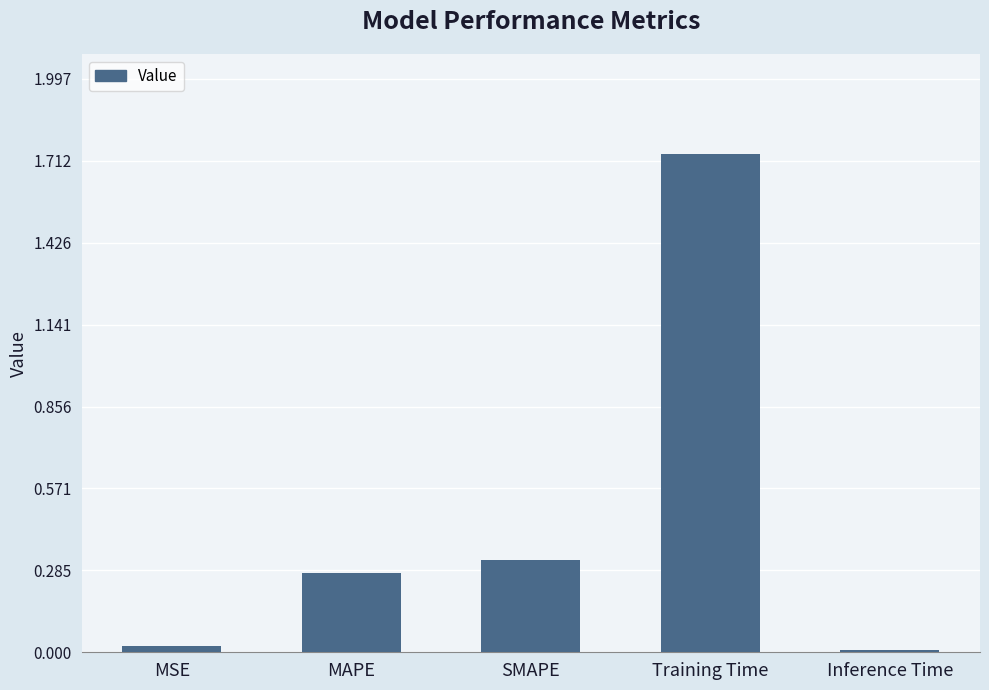

The value at Inference Time is 0.0. True or false?

True